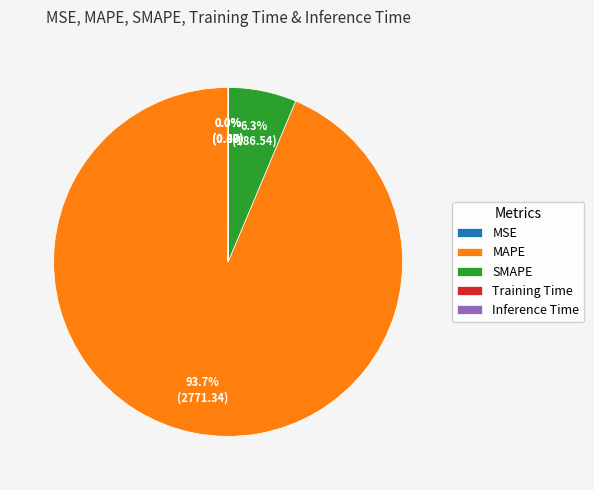

To the nearest percent, what is the average slice percentage?

20%